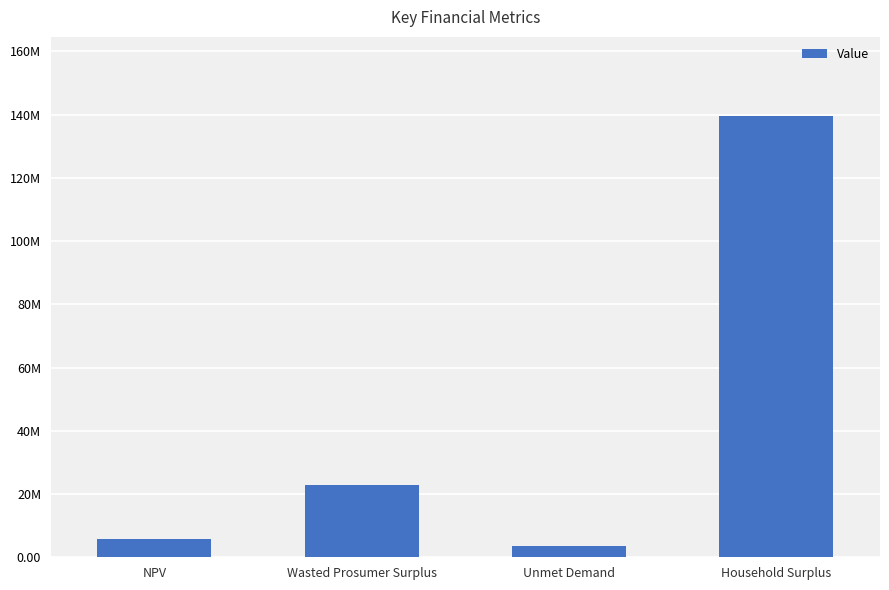

Approximately how many times larger is the value at NPV compared to Unmet Demand?

1.6